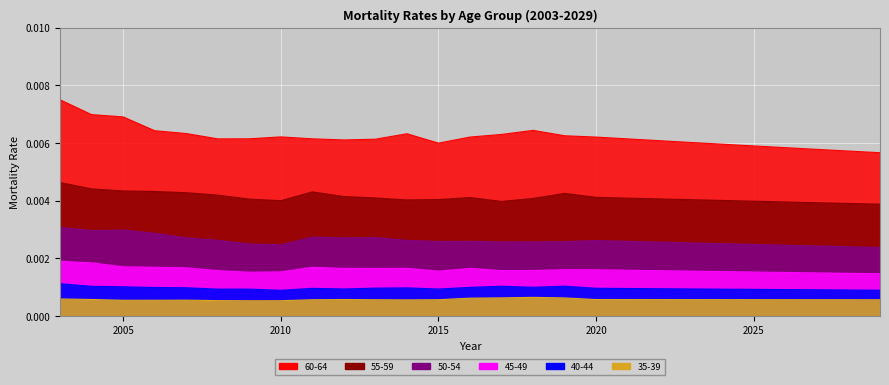

Where is the first local minimum for 40-44?

2008